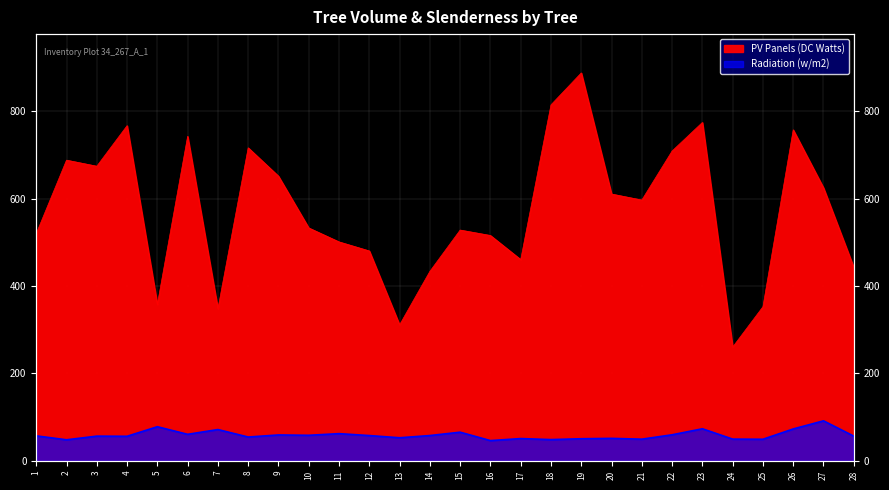

At which label does Radiation (w/m2) first exceed 57?

1